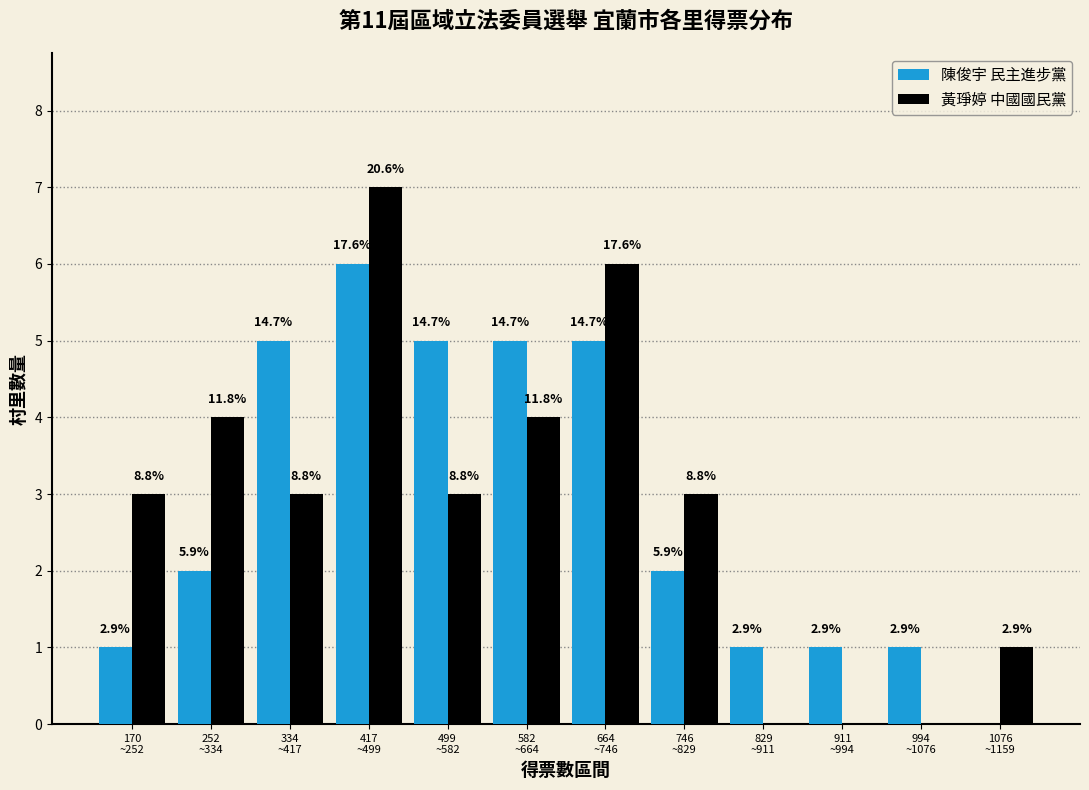

What are all the series names shown in the legend?

陳俊宇 民主進步黨, 黃琤婷 中國國民黨